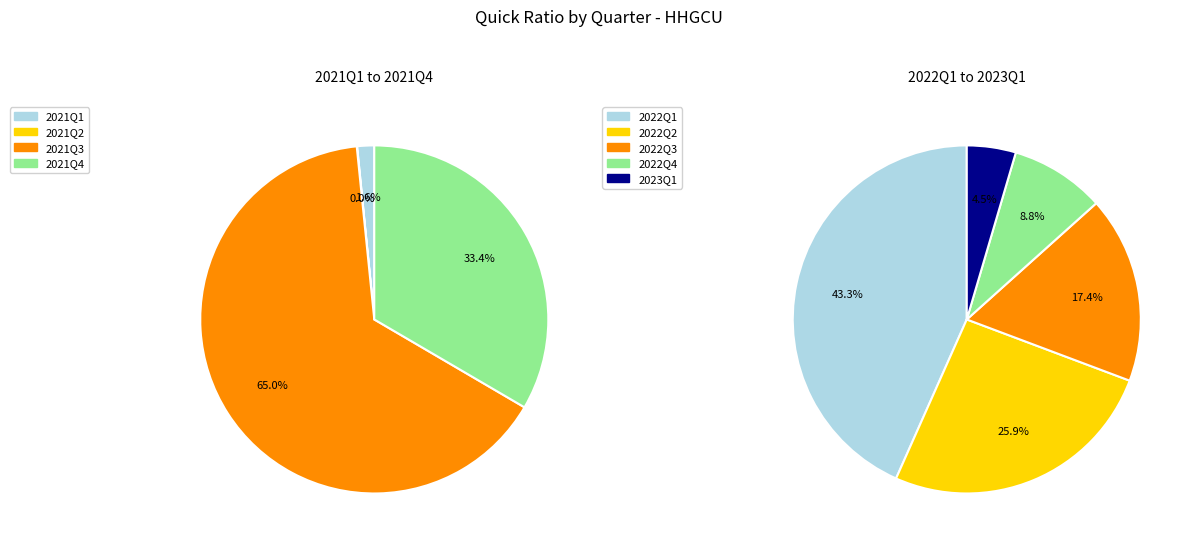

Does 2020Q4 account for over 50% of the chart?

No